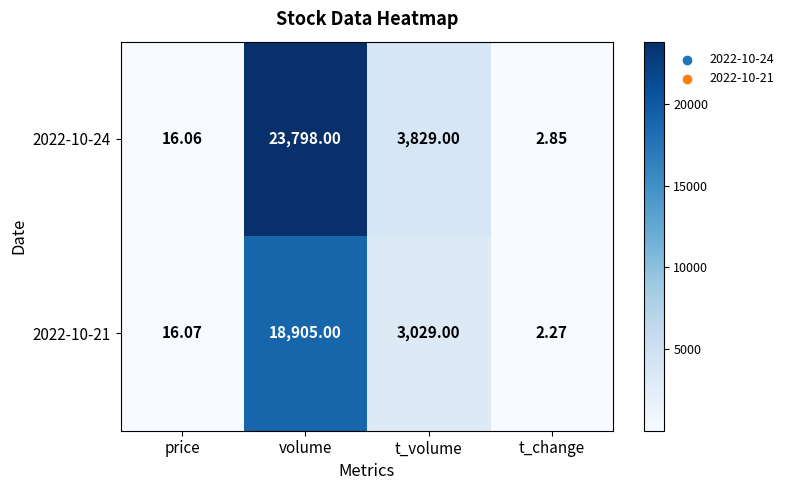

Which series has the largest total across all categories?

2022-10-24